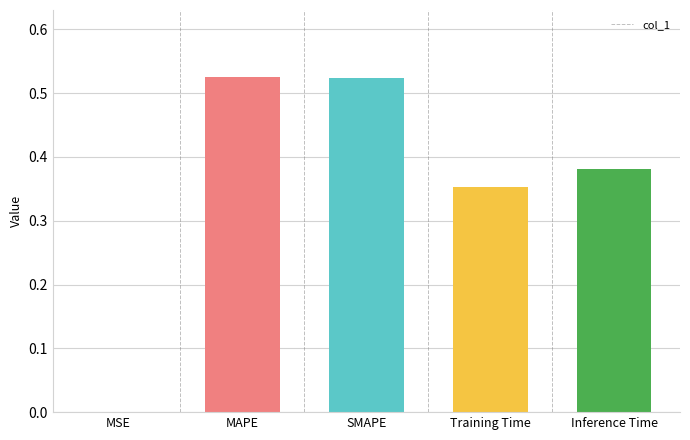

Which has a higher value, MSE or MAPE?

MAPE